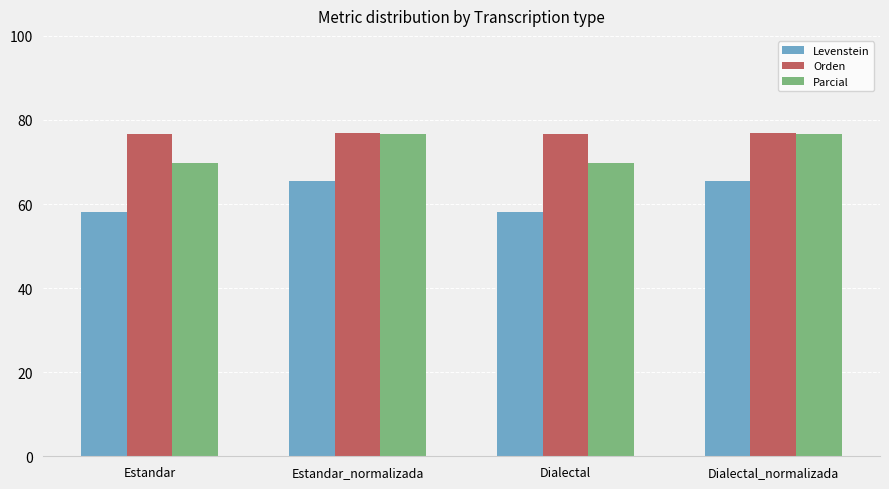

Read the Parcial value at Dialectal_normalizada.

76.6